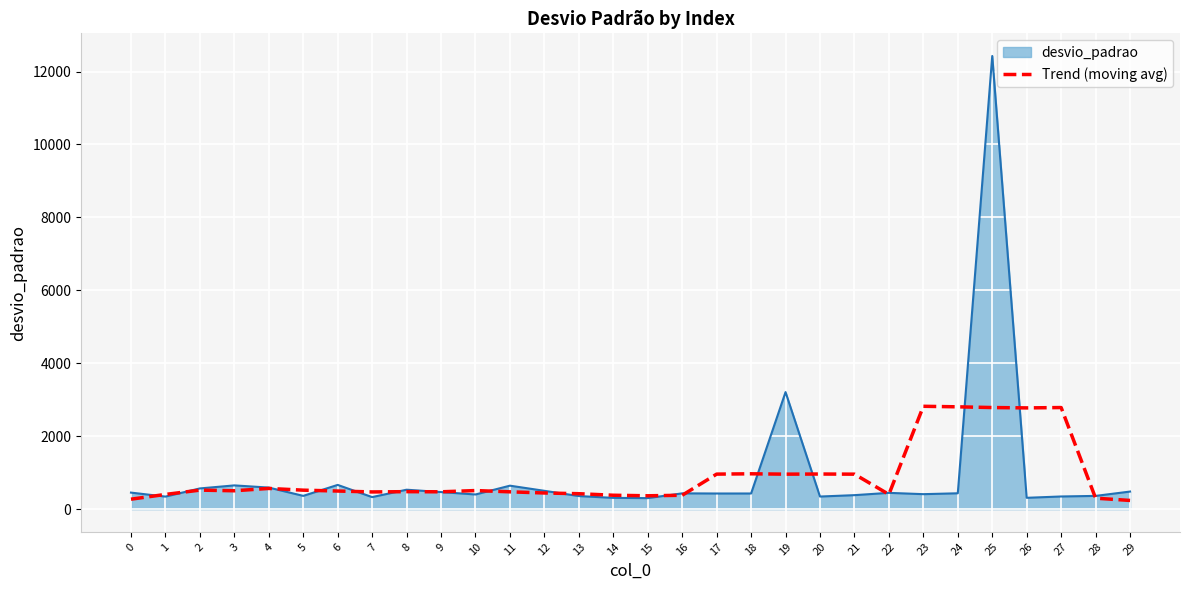

How many distinct data groups are displayed?

2